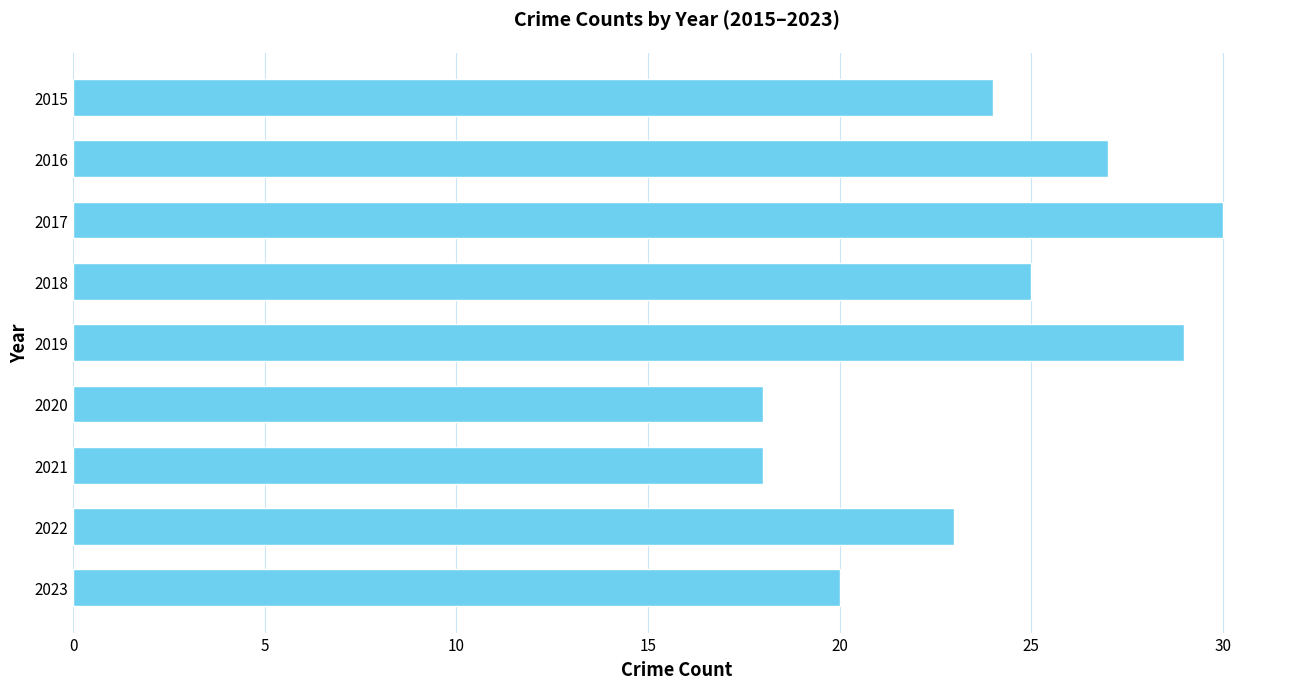

Read the value at 2018.

25